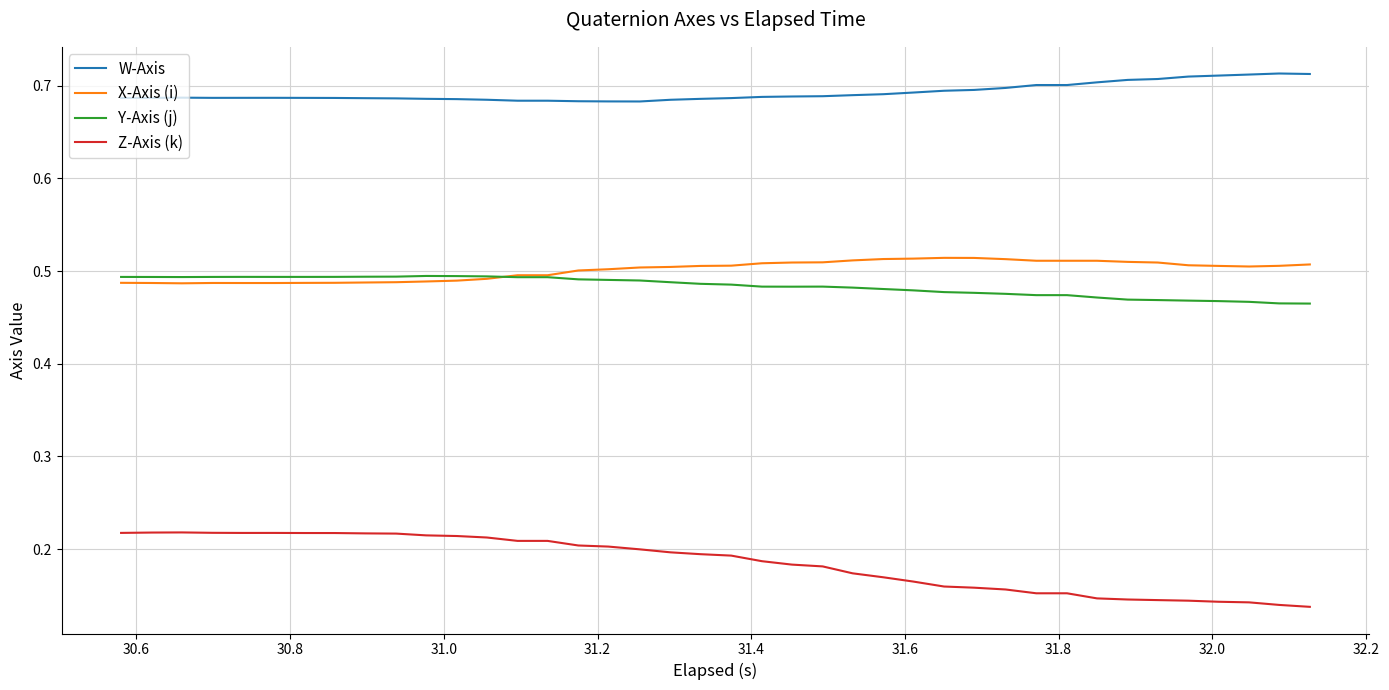

True or false: W-Axis and X-Axis (i) intersect in this chart.

False